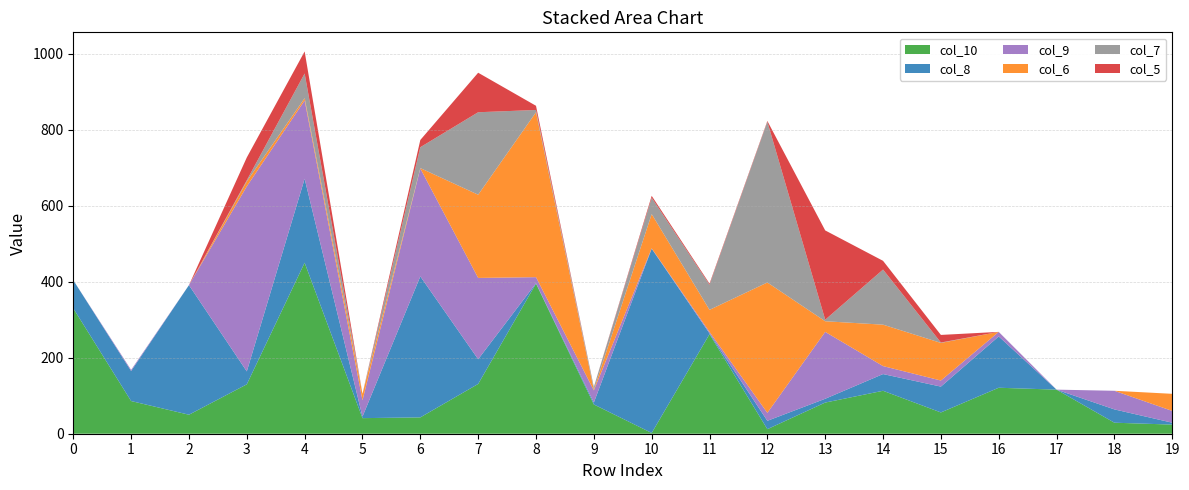

Reading left to right, list all the values displayed in this chart.

col_10: 0=330	1=86	2=50	3=130	4=450	5=41	6=43	7=131	8=395	9=77	10=2	11=262	12=12	13=82	14=113	15=56	16=121	17=116	18=29	19=24
col_8: 0=74	1=79	2=341	3=34	4=221	5=4	6=371	7=65	8=1	9=5	10=485	11=2	12=22	13=10	14=44	15=68	16=135	17=0	18=35	19=5
col_9: 0=0	1=3	2=0	3=487	4=206	5=43	6=284	7=214	8=16	9=32	10=1	11=4	12=21	13=176	14=21	15=16	16=12	17=0	18=49	19=31
col_6: 0=0	1=0	2=0	3=13	4=6	5=17	6=1	7=219	8=434	9=2	10=90	11=58	12=343	13=28	14=109	15=99	16=0	17=0	18=0	19=45
col_7: 0=0	1=0	2=0	3=3	4=65	5=0	6=55	7=217	8=6	9=7	10=43	11=66	12=423	13=4	14=145	15=1	16=0	17=0	18=0	19=0
col_5: 0=0	1=0	2=0	3=60	4=58	5=0	6=19	7=104	8=11	9=0	10=5	11=3	12=2	13=235	14=23	15=20	16=0	17=0	18=0	19=0